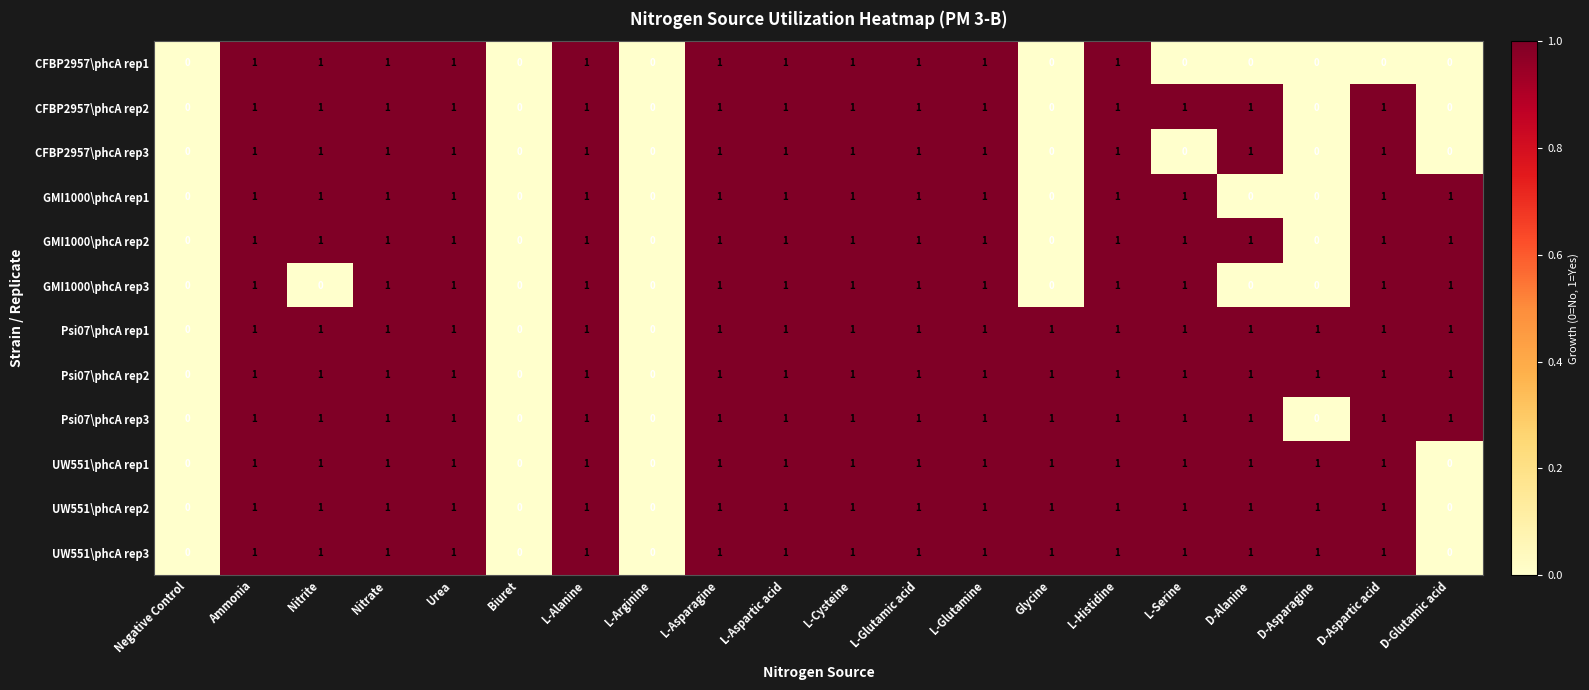

Count the number of data series in this chart.

12